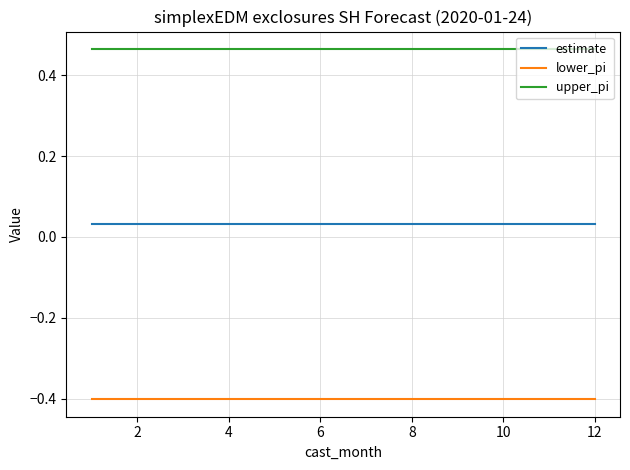

True or false: lower_pi and estimate cross at least once.

False